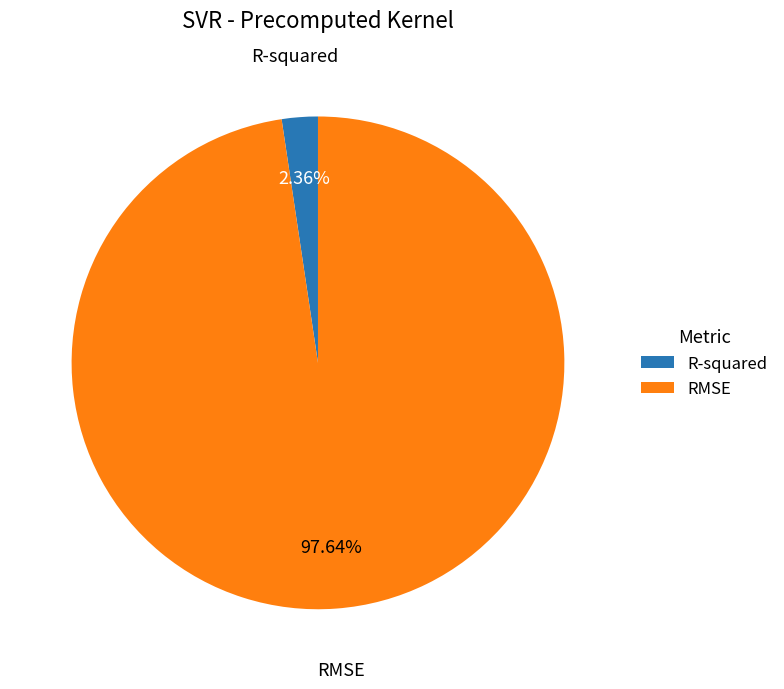

To the nearest percent, what is the average slice percentage?

50%